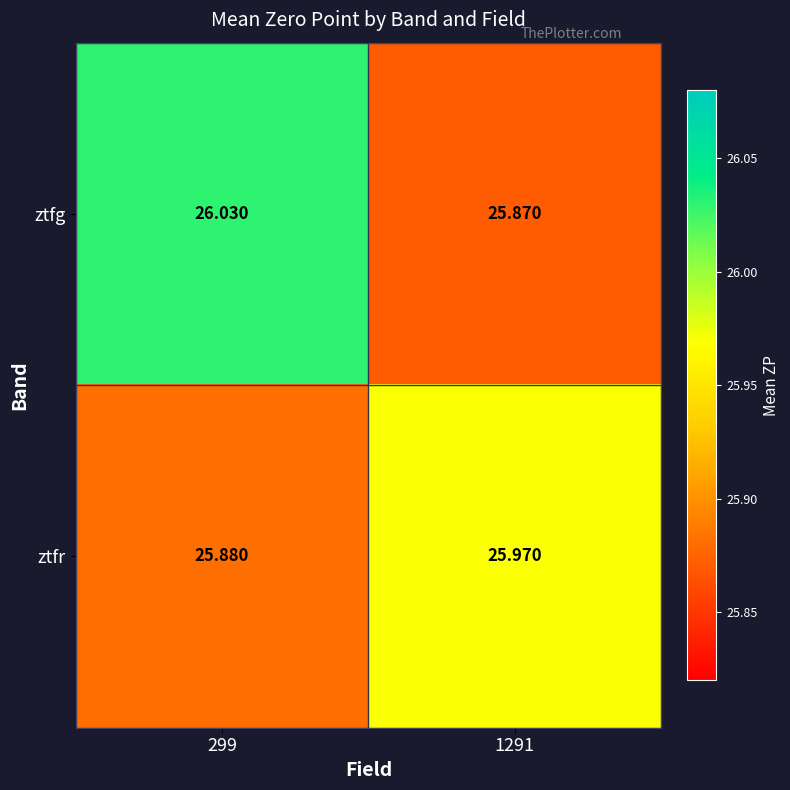

Which series has the widest spread of values?

ztfg